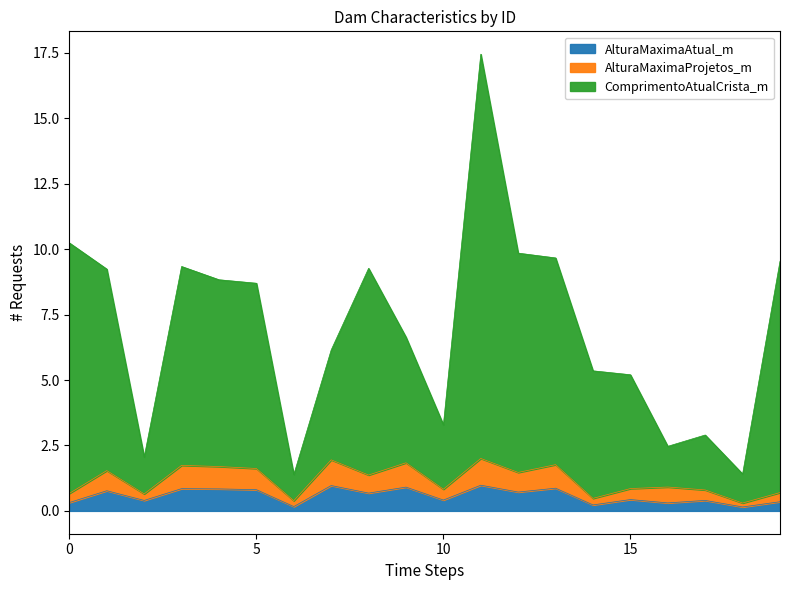

What is the maximum value for AlturaMaximaAtual_m?

1.0